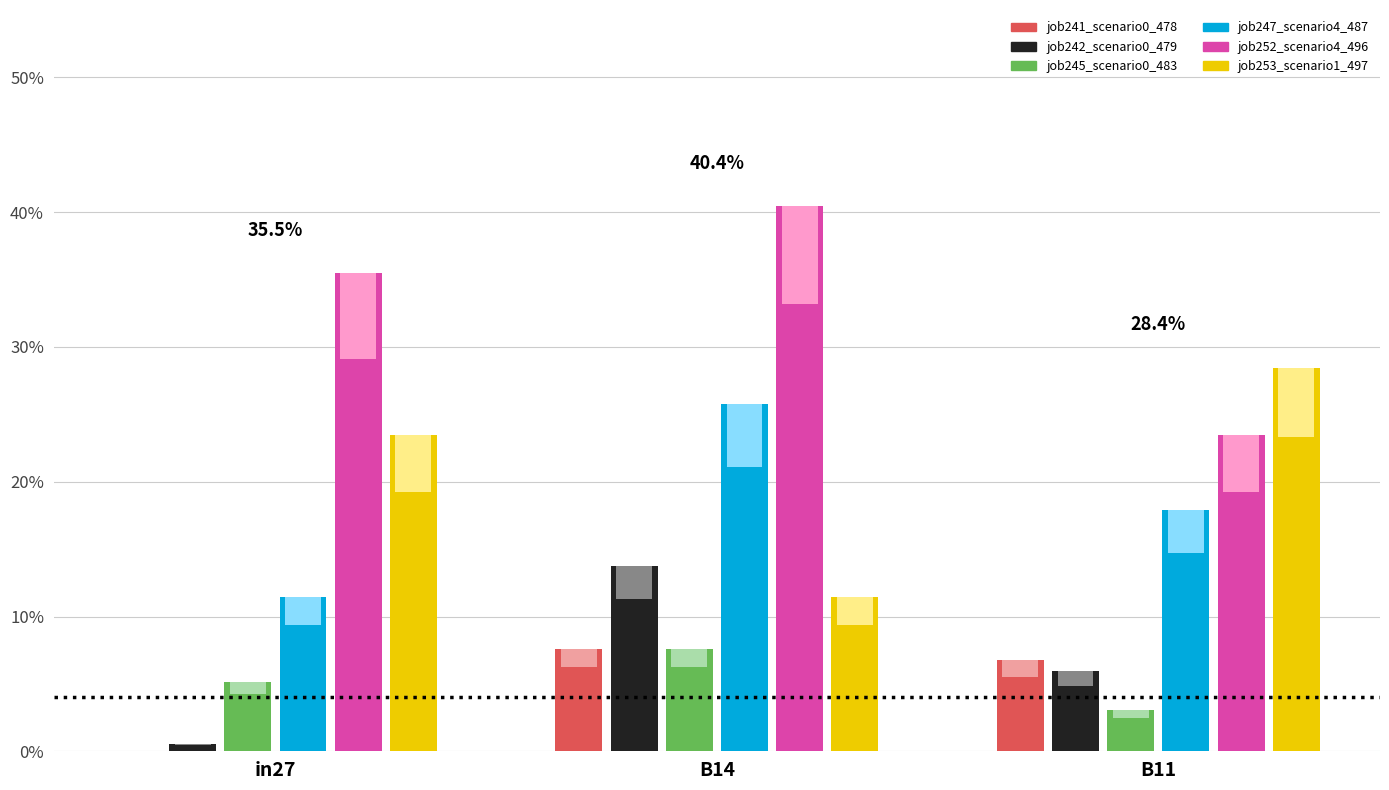

Rank the series by their maximum value, from highest to lowest.

job252_scenario4_496, job253_scenario1_497, job247_scenario4_487, job242_scenario0_479, job241_scenario0_478, job245_scenario0_483